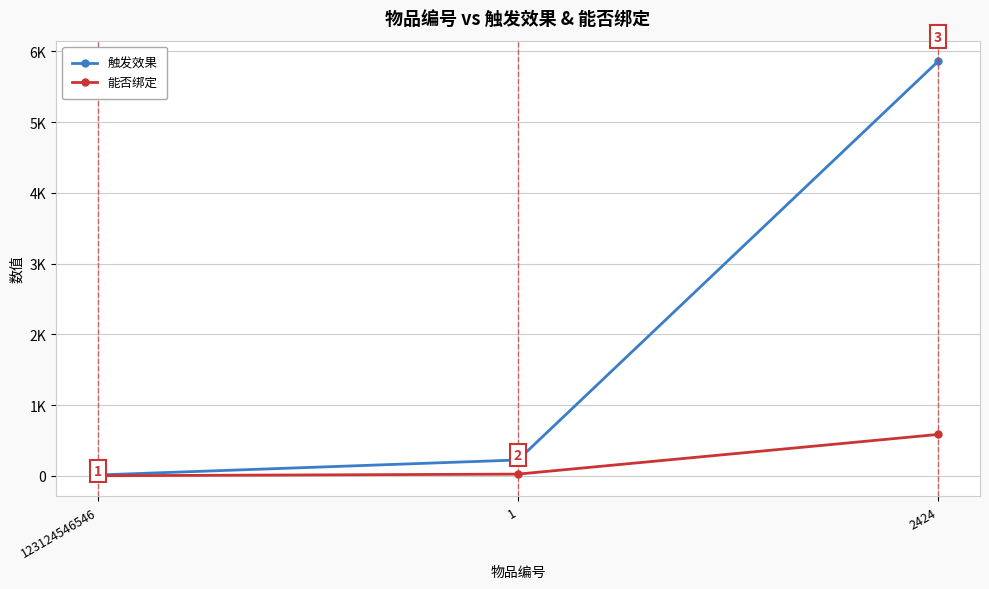

What is the value of the 触发效果 point at the 1st from the left?

12